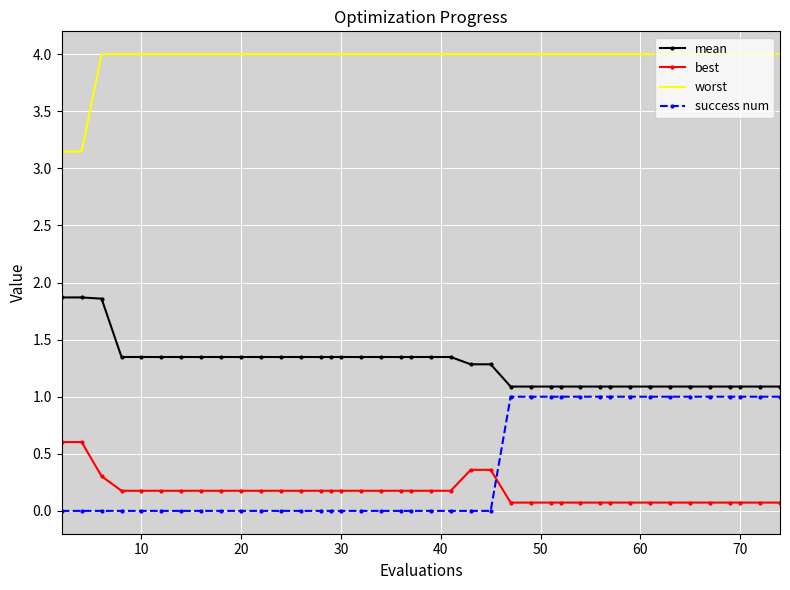

What is the difference between the maximum and minimum values in the worst series?

0.9